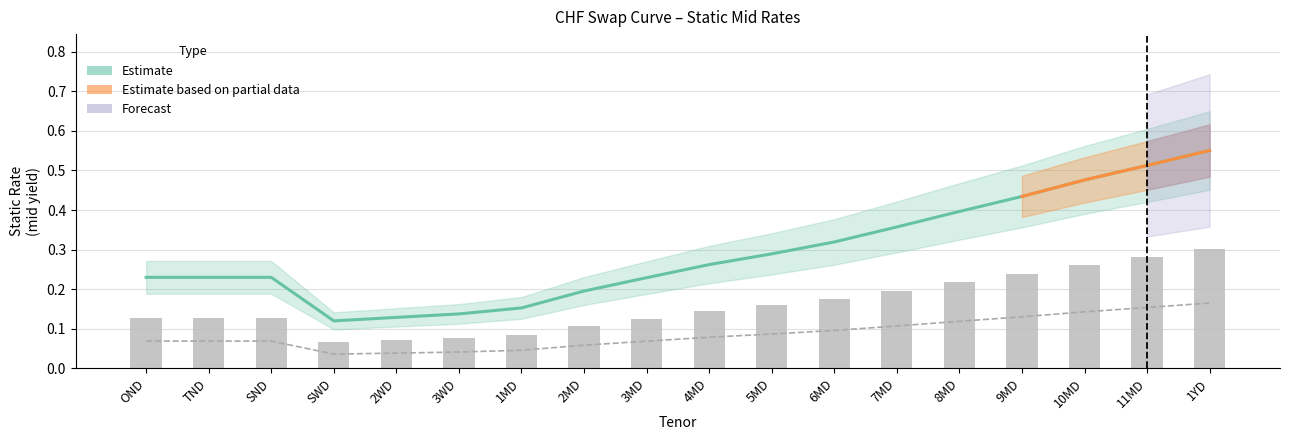

The value at 11MD is 0.5. True or false?

True